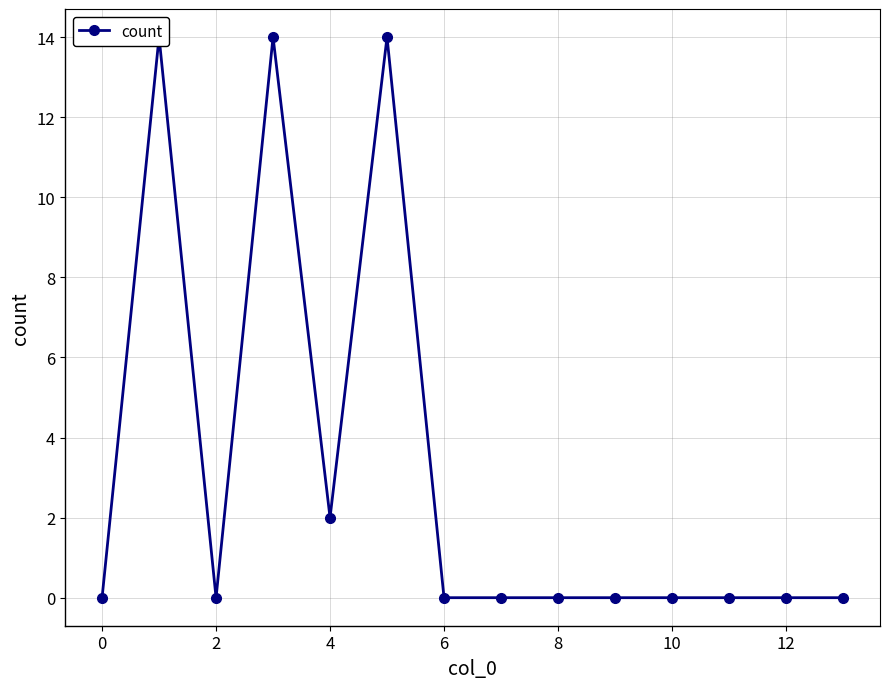

How many lines are shown in the chart?

1